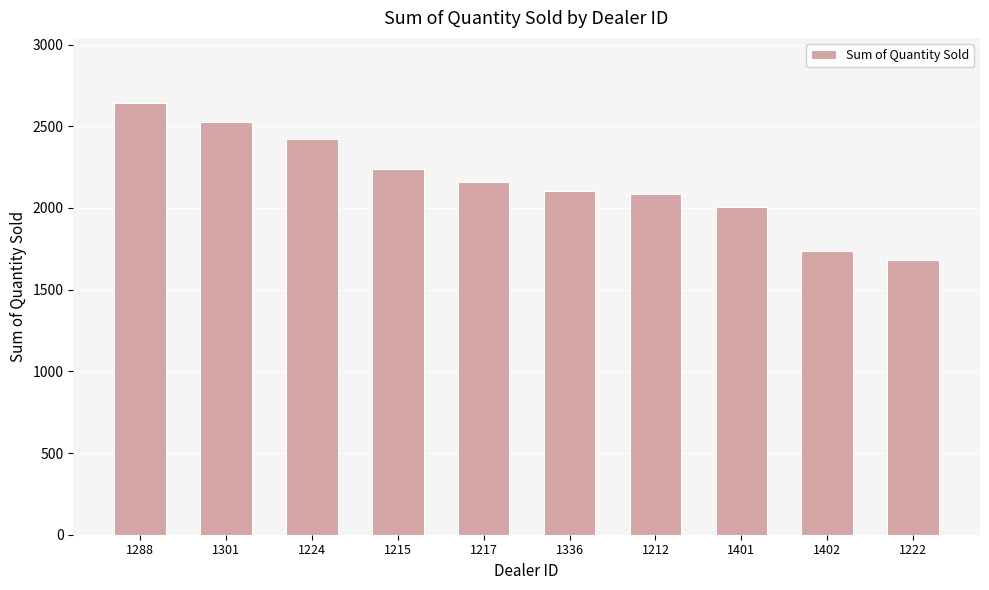

Approximately how many times larger is the value at 1215 compared to 1402?

1.3